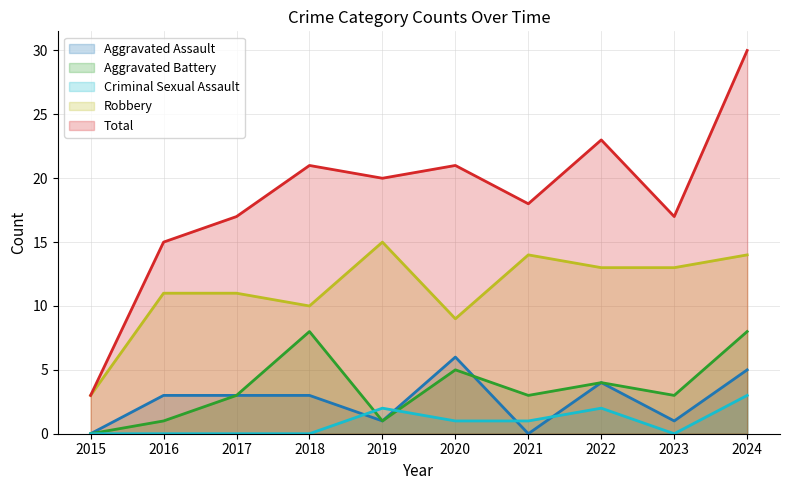

True or false: Criminal Sexual Assault has a value of 1 at 2021.

True